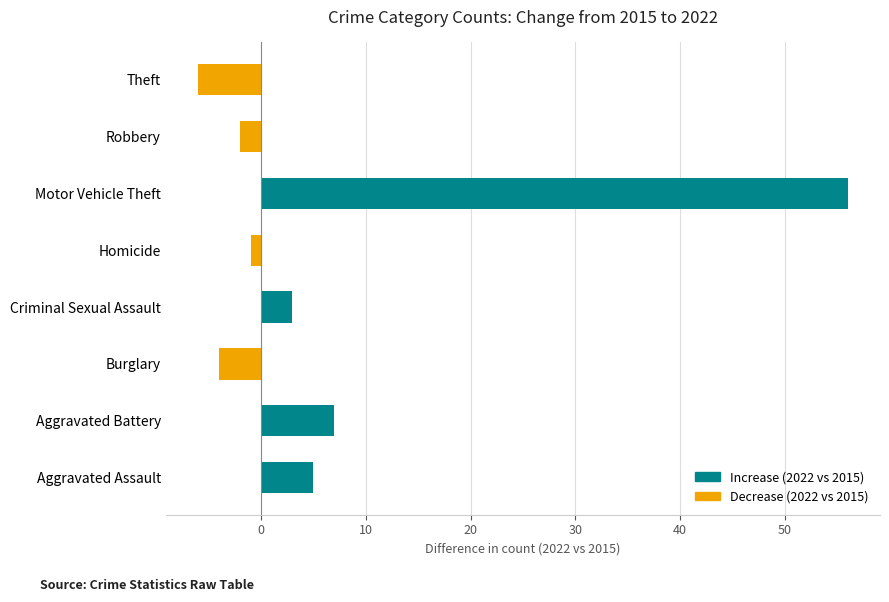

True or false: the data shows 10 at Aggravated Battery.

False